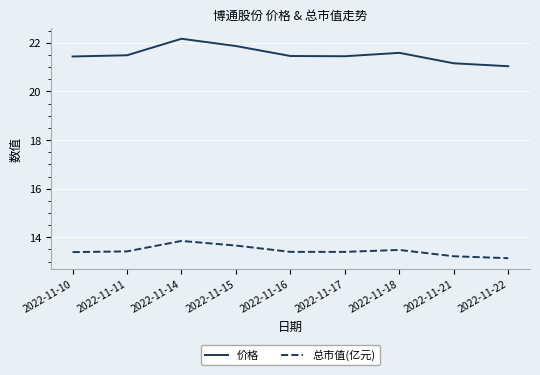

What is the minimum value shown in the chart?

13.1